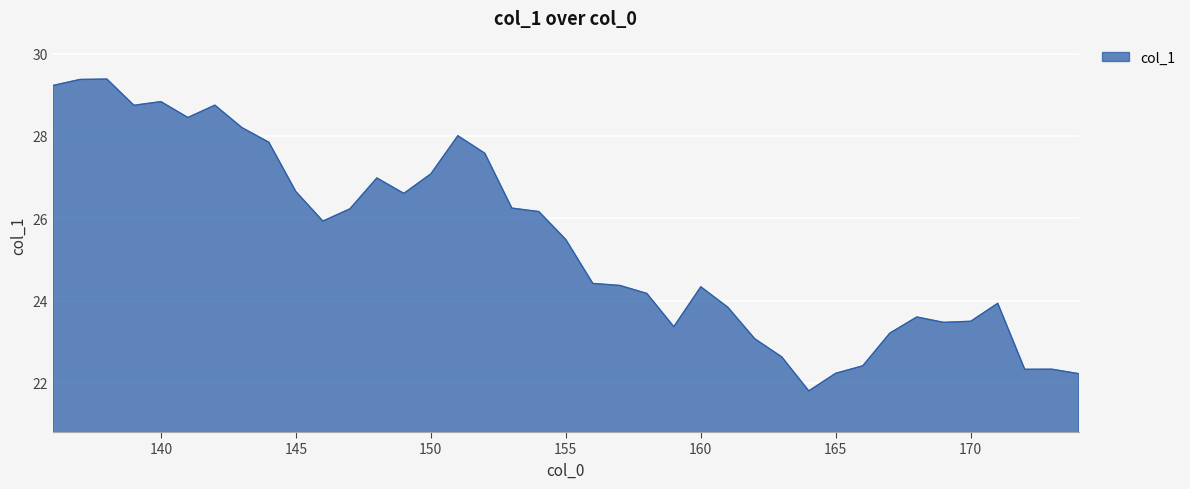

What is the minimum value shown in the chart?

21.8